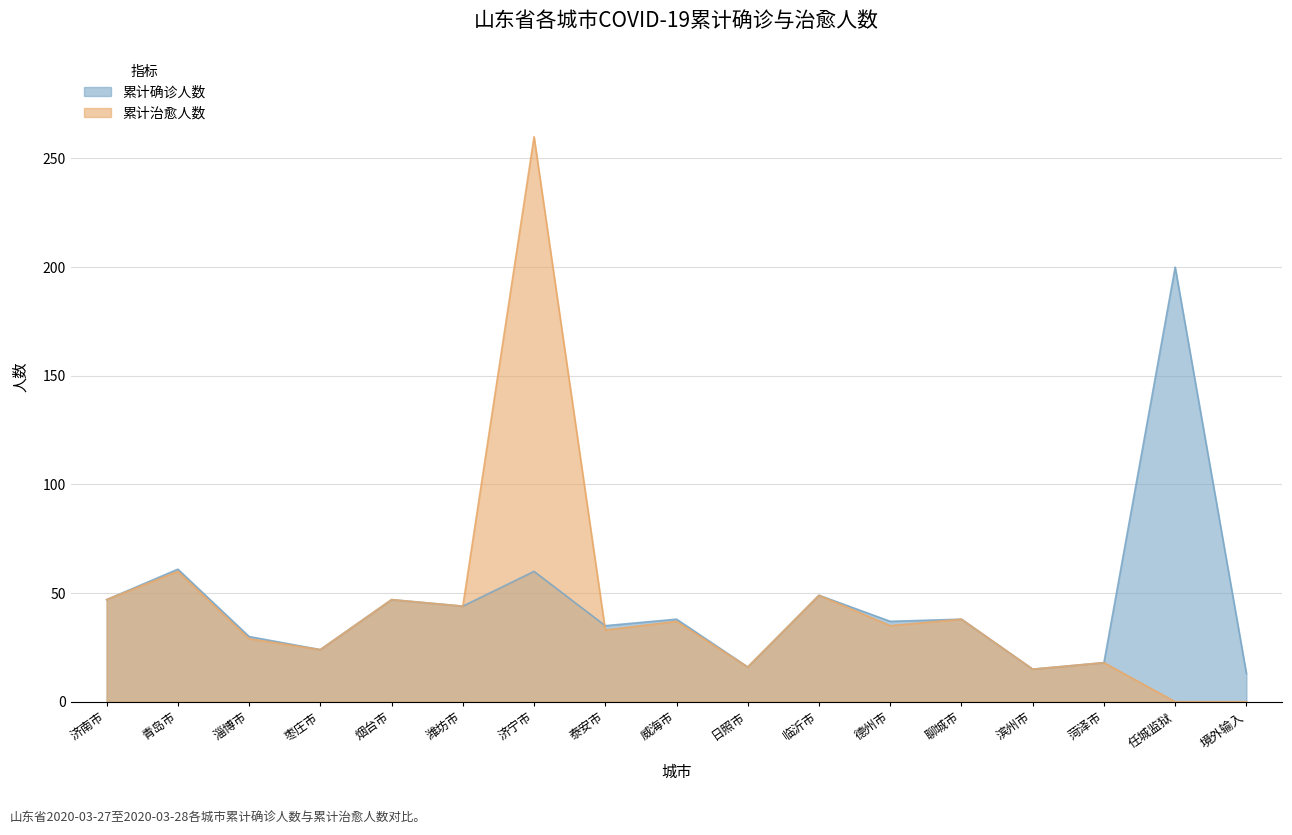

What are all the series names shown in the legend?

累计确诊人数, 累计治愈人数